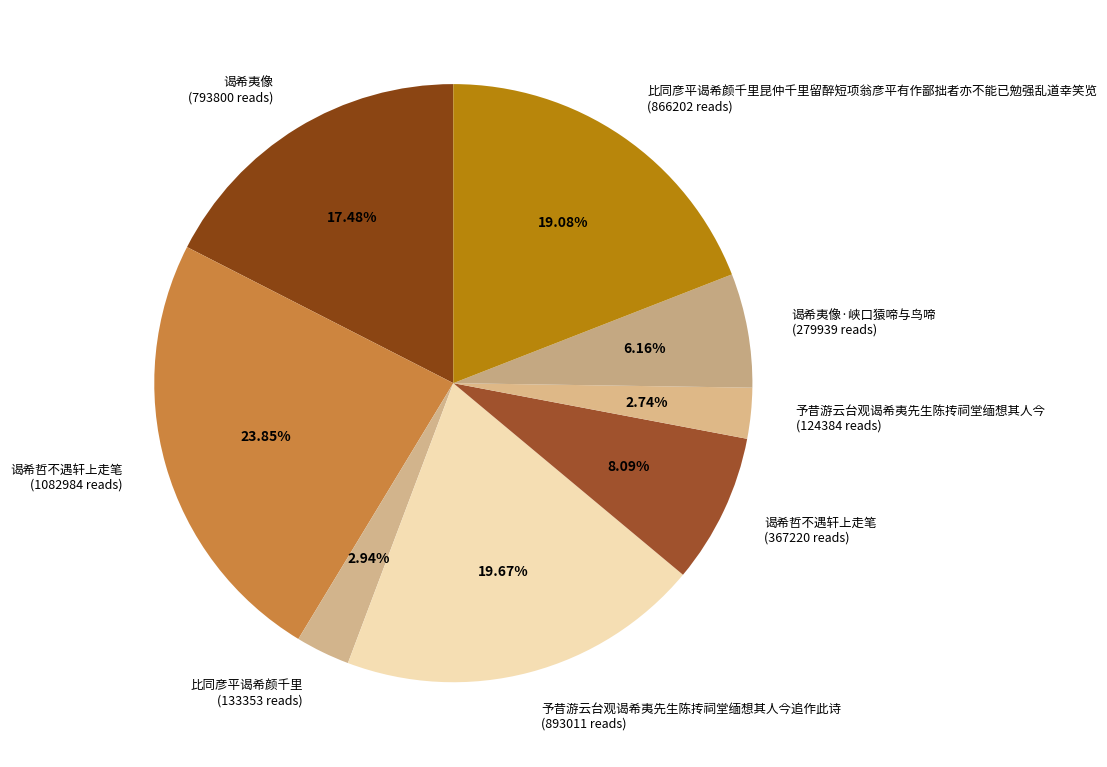

Is the sum of 比同彦平谒希颜千里昆仲千里留醉短项翁彦平有作鄙拙者亦不能已勉强乱道幸笑览 (866202 reads) and 予昔游云台观谒希夷先生陈抟祠堂缅想其人今追作此诗 (893011 reads) greater than half?

No